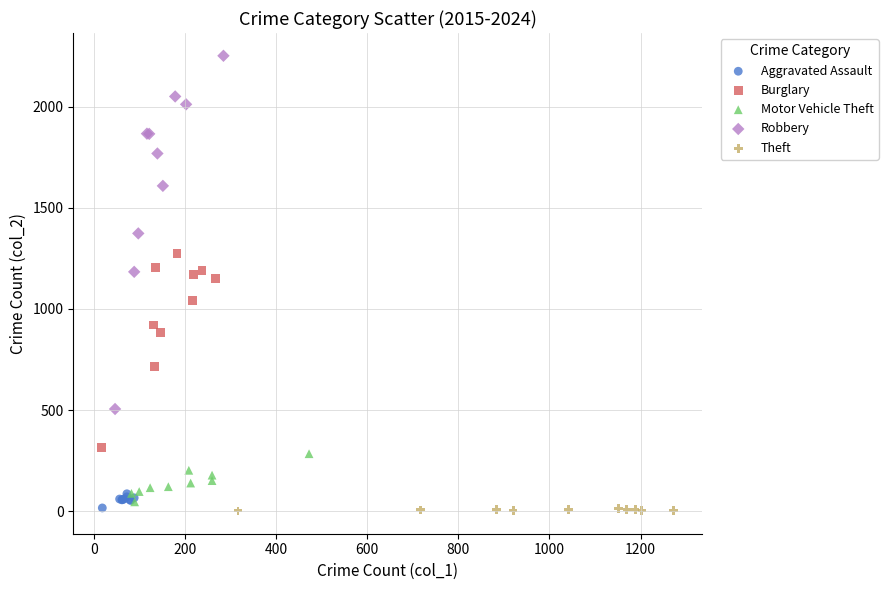

Which series has the largest Y range (max minus min)?

Robbery